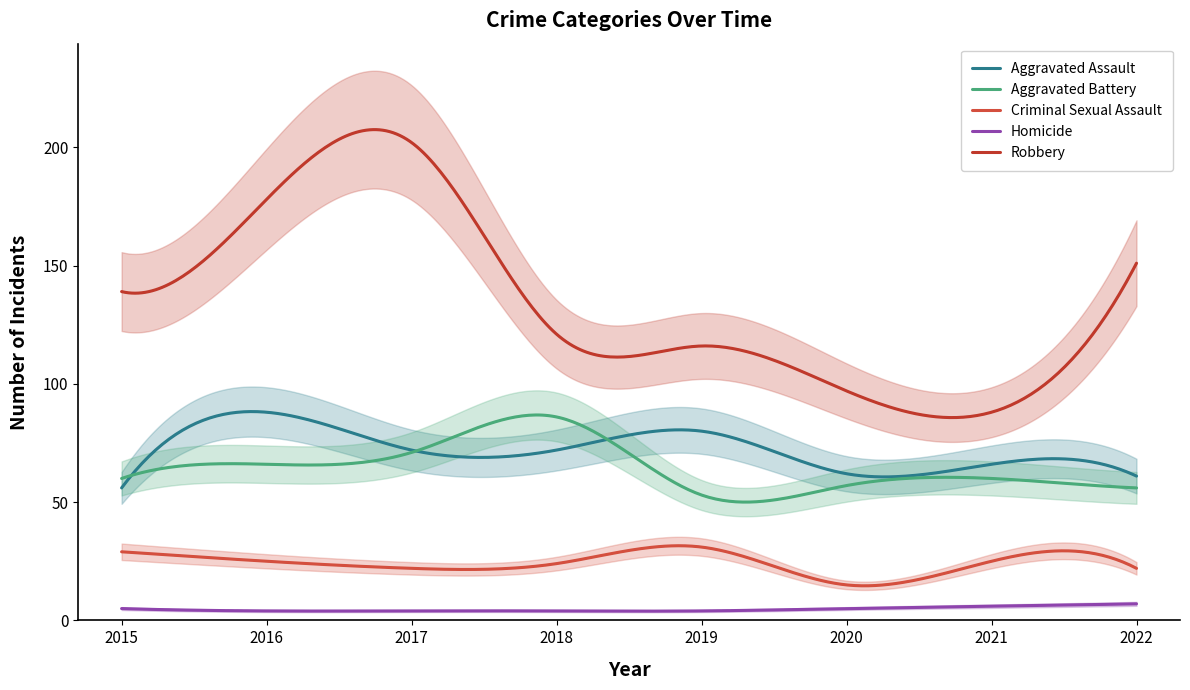

Is this an area chart (filled region under the line)?

No